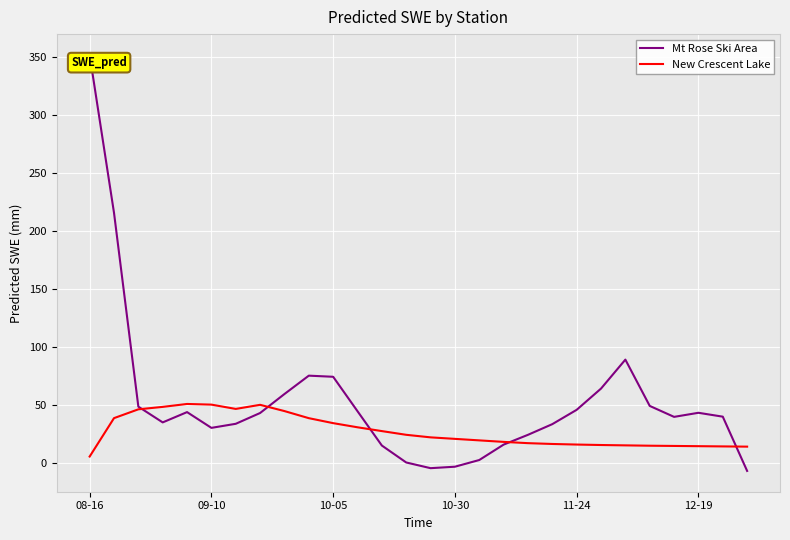

Rank the series by their average value, from highest to lowest.

Mt Rose Ski Area, New Crescent Lake